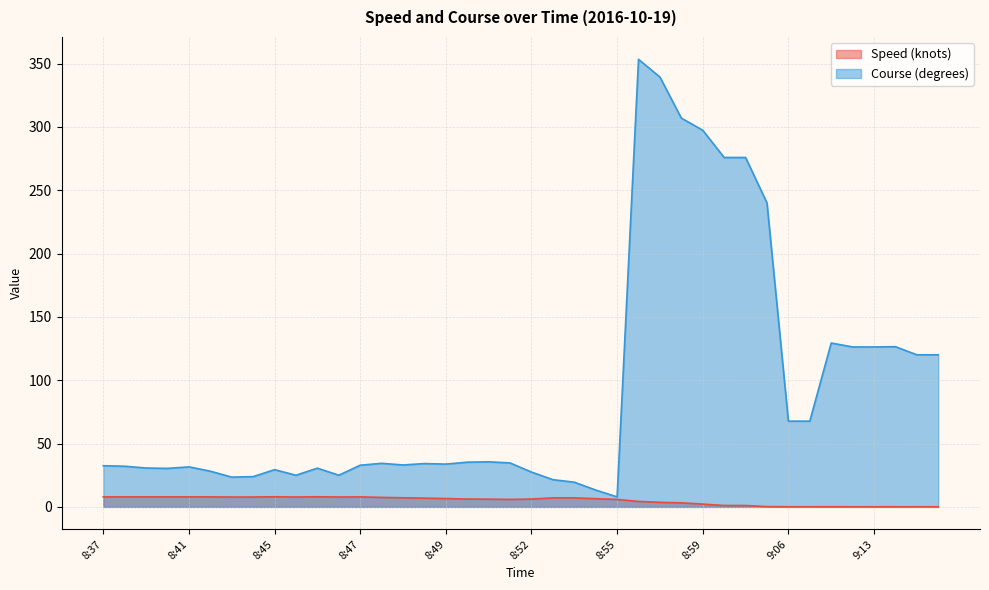

True or false: Speed (knots) and Course (degrees) cross at least once.

False